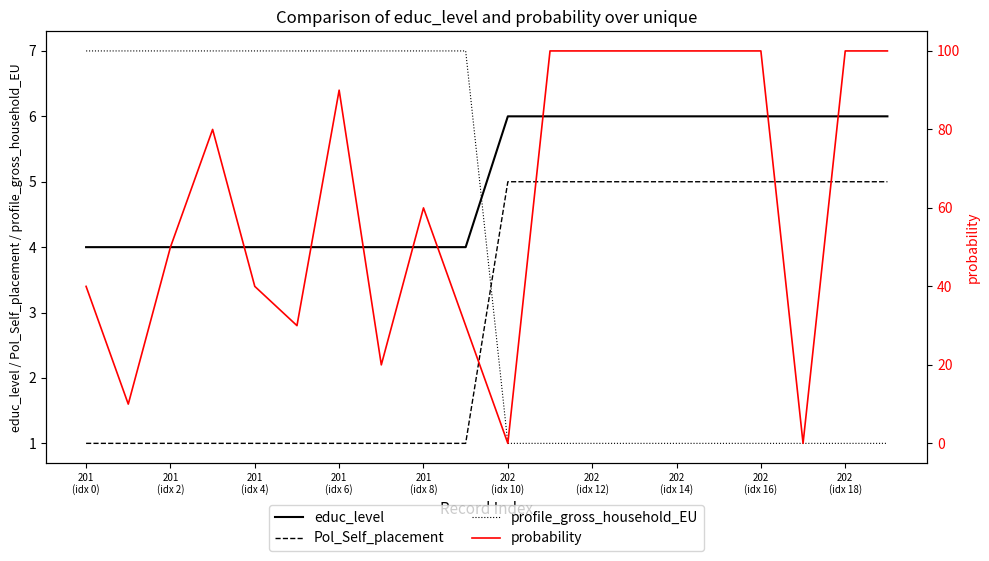

What is the difference between the maximum and second lowest values in the Pol_Self_placement series?

4